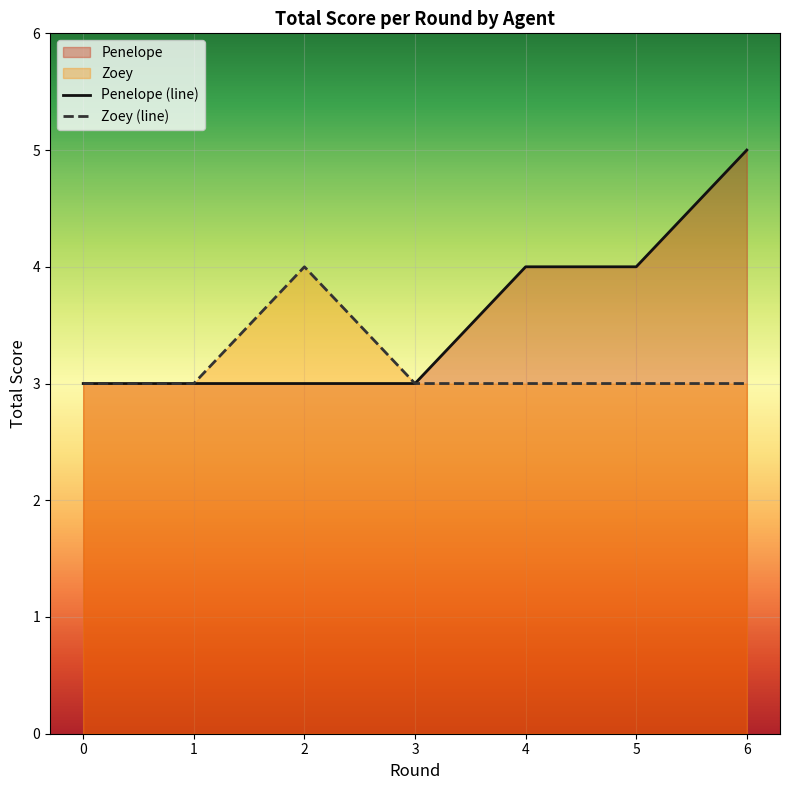

Reading left to right, list all the values displayed in this chart.

Penelope (line): 0=3	1=3	2=3	3=3	4=4	5=4	6=5
Zoey (line): 0=3	1=3	2=4	3=3	4=3	5=3	6=3